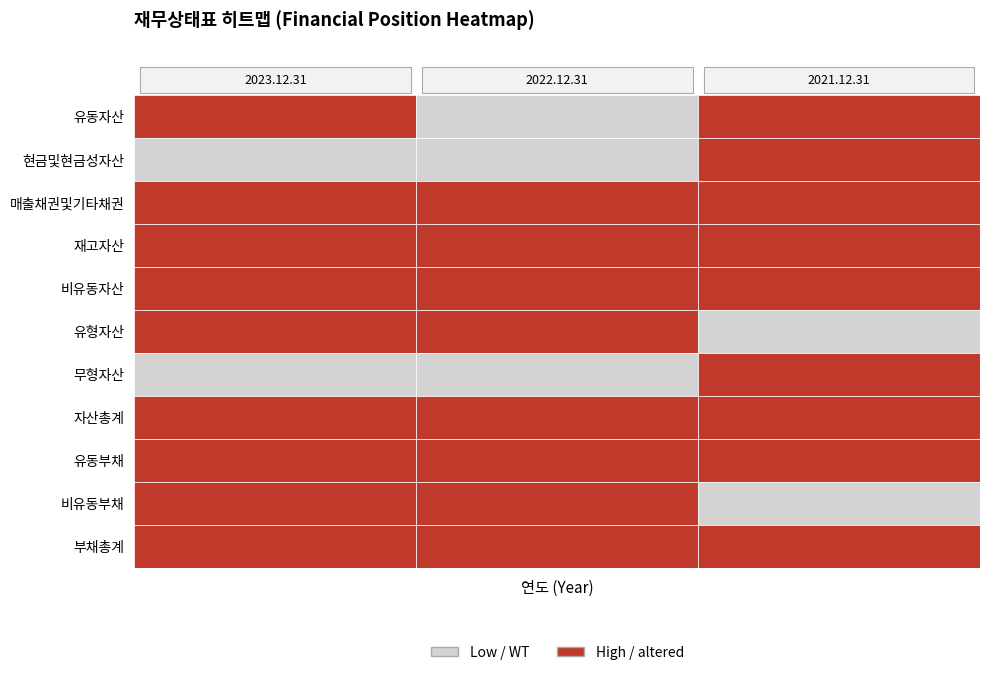

The value of 매출채권및기타채권 at 2022.12.31 is 1005583675. True or false?

True